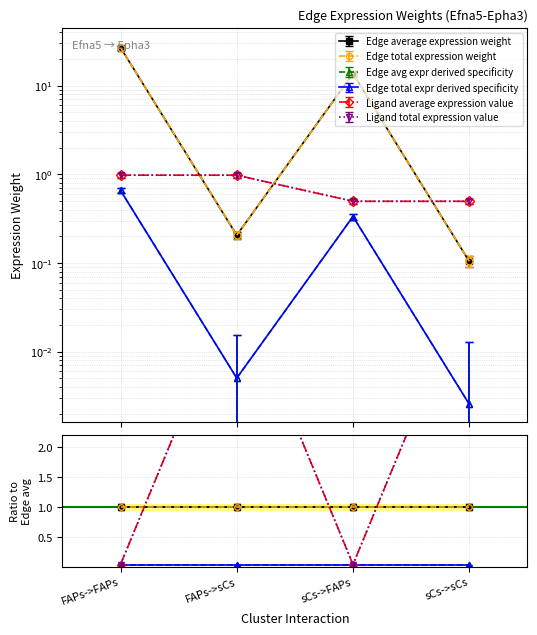

The Ligand average expression value series shows 0.5 at sCs->sCs. True or false?

True